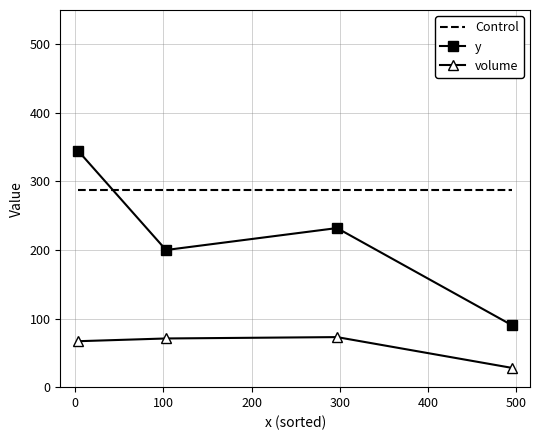

True or false: Control has more than 1 interior local peaks.

False